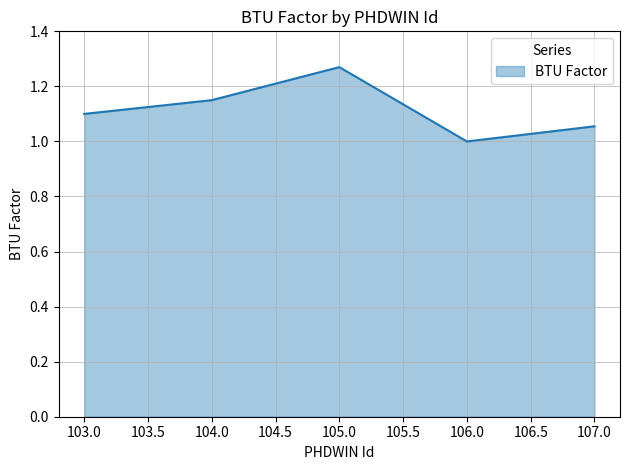

What is the average value?

1.1